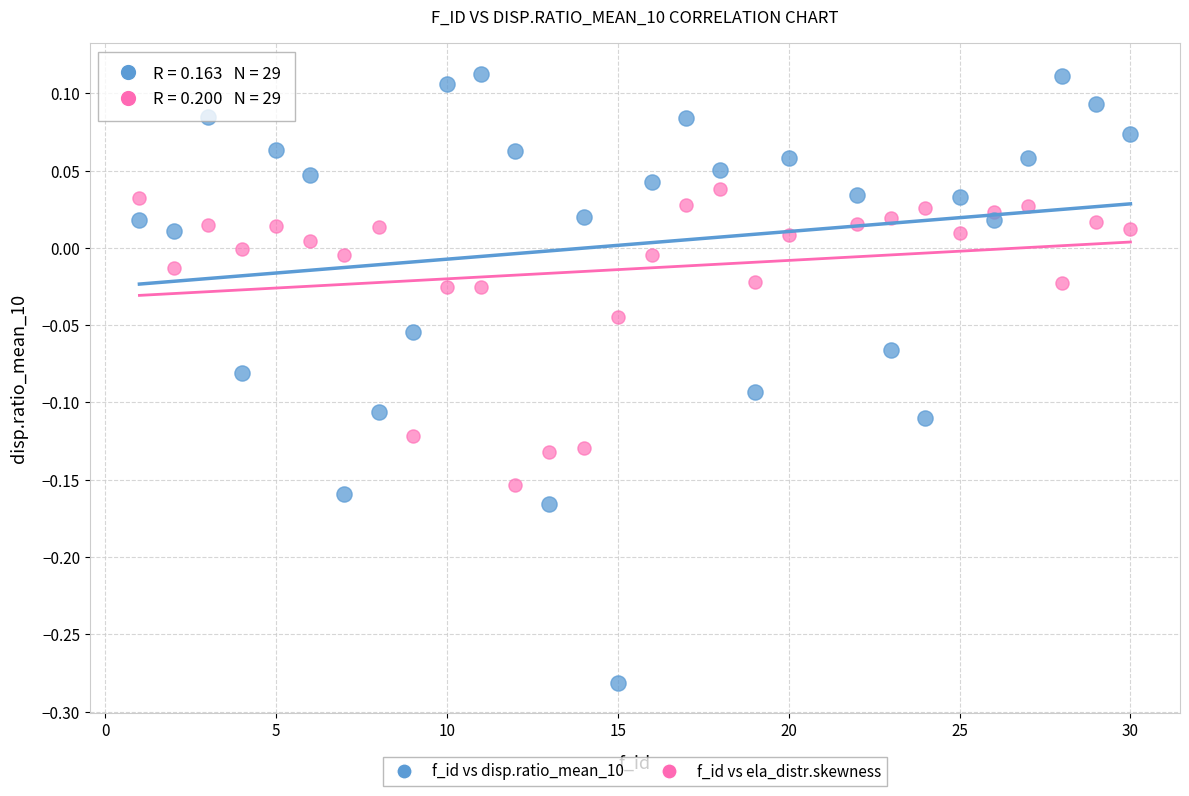

Which series has the widest spread of Y values?

f_id vs disp.ratio_mean_10